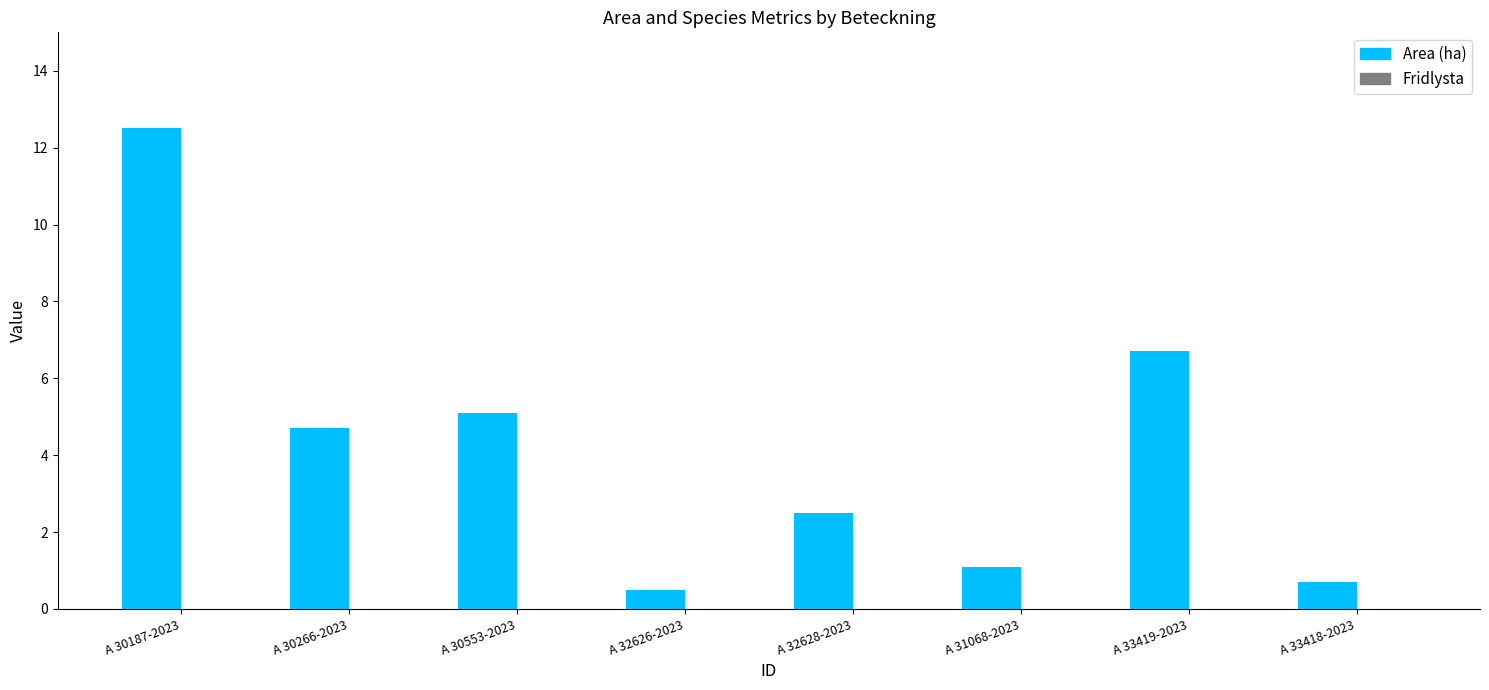

What is the label of the 4th bar from the right?

A 32628-2023